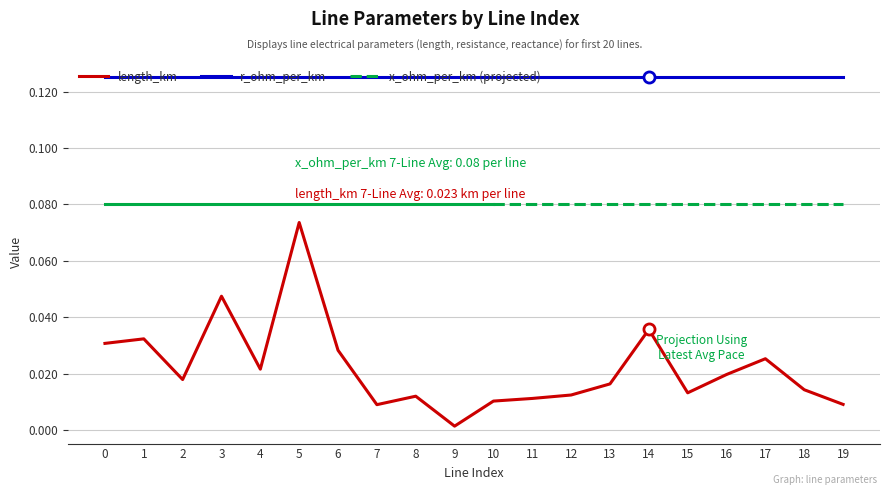

Is it true that r_ohm_per_km equals 0.2 at 6?

False